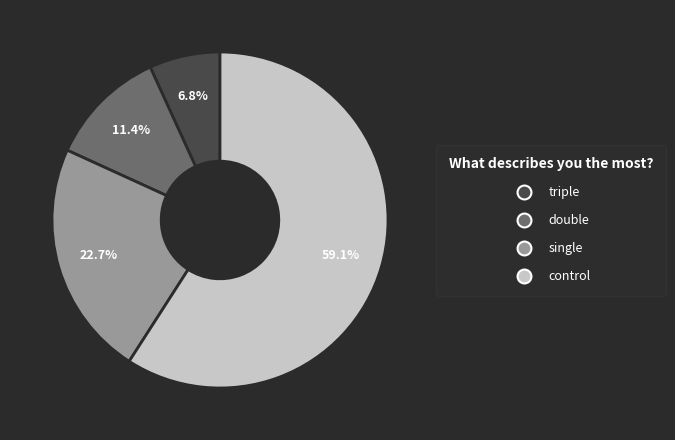

What percentage do control and double together represent?

70.5%